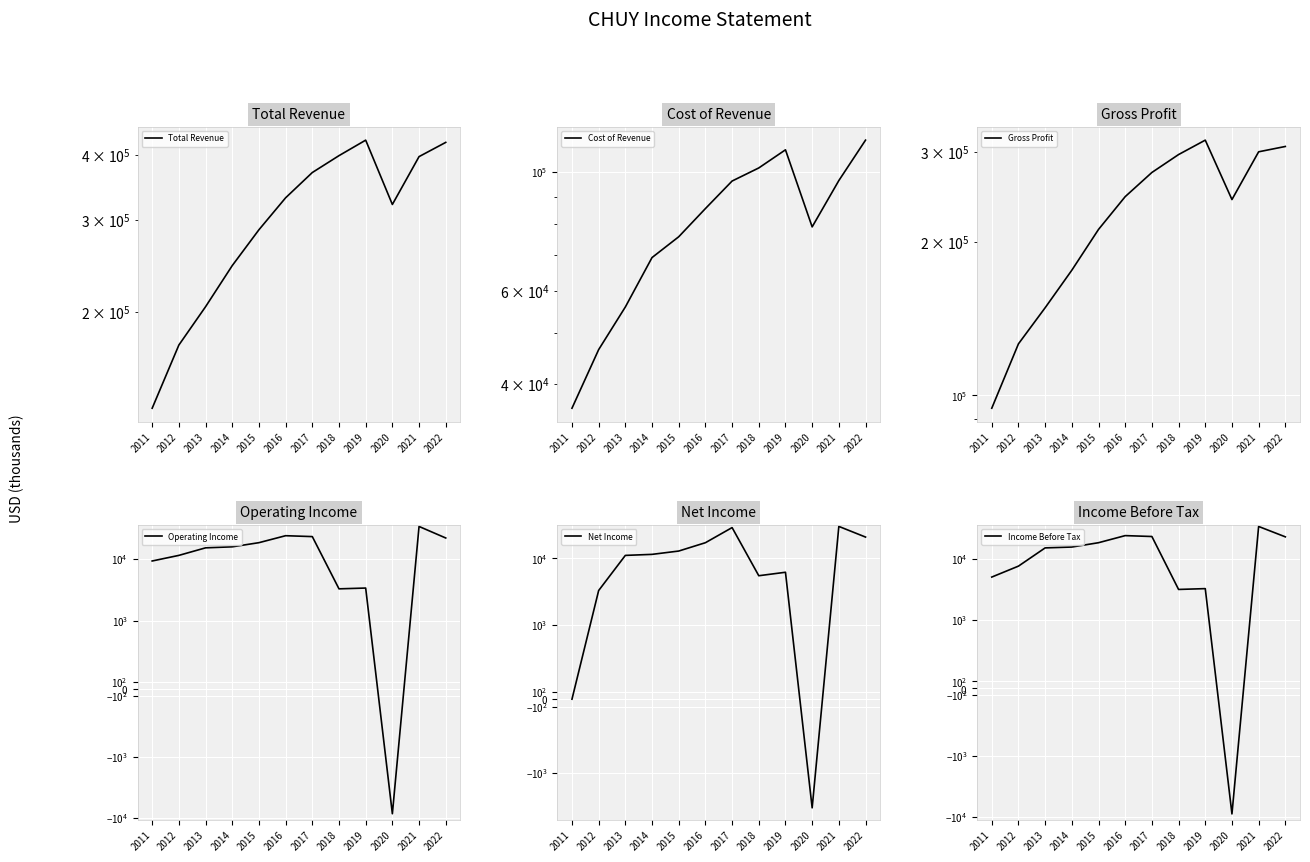

Rank the categories by Cost of Revenue value from highest to lowest.

2022, 2019, 2018, 2021, 2017, 2016, 2020, 2015, 2014, 2013, 2012, 2011